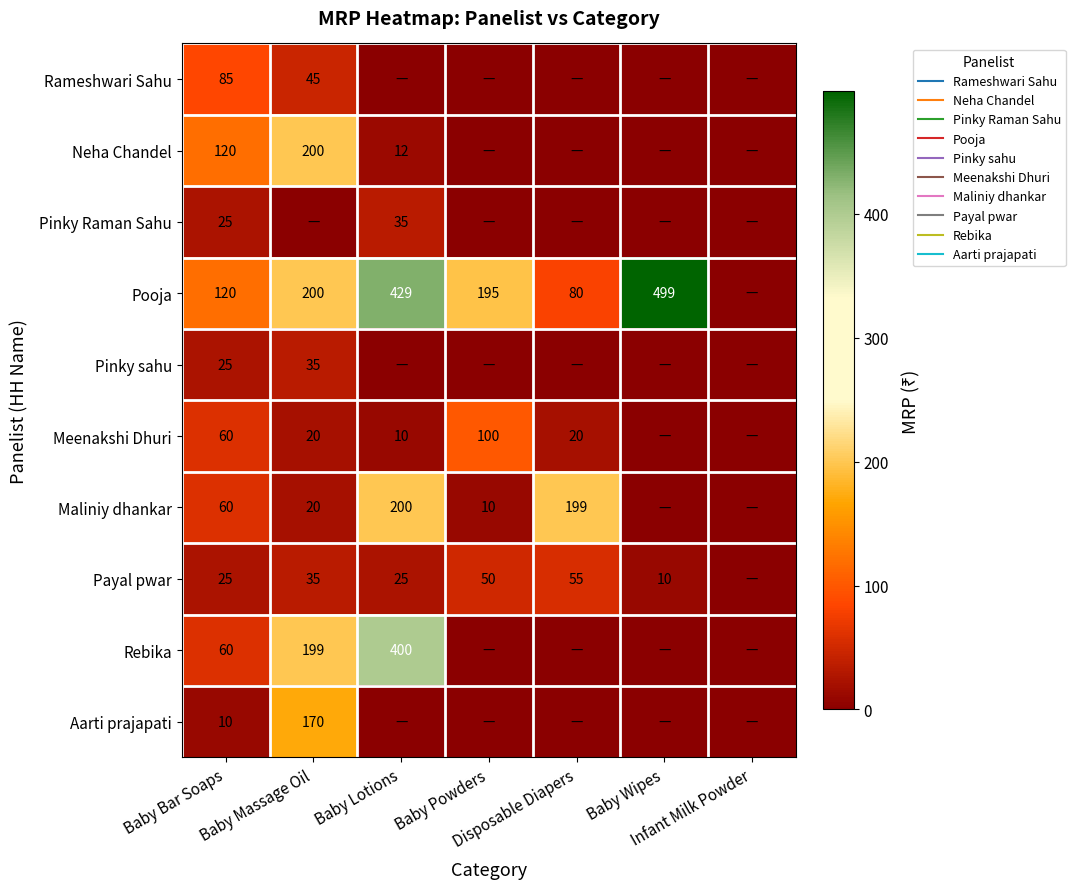

Is it true that Meenakshi Dhuri equals 22 at Baby Bar Soaps?

False